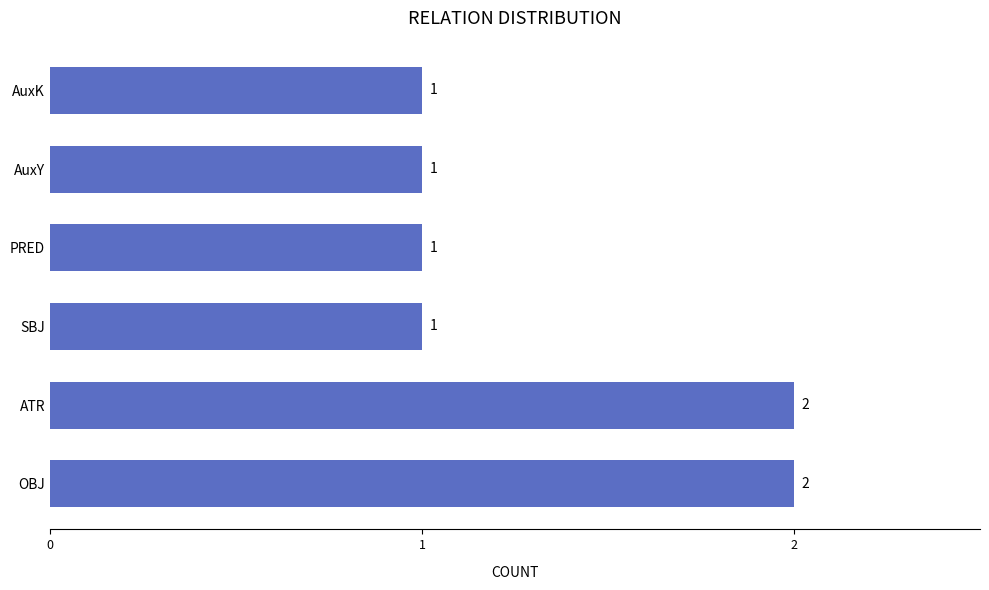

True or false: the data shows 0 at AuxK.

False